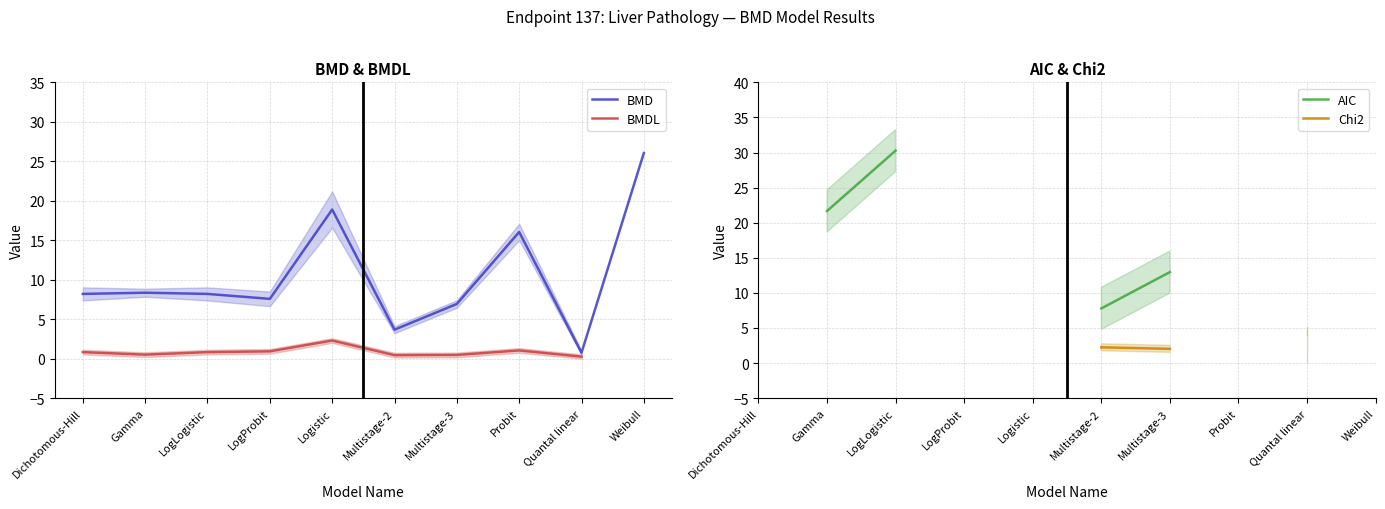

What is the difference between the maximum and minimum values in the BMDL series?

2.0